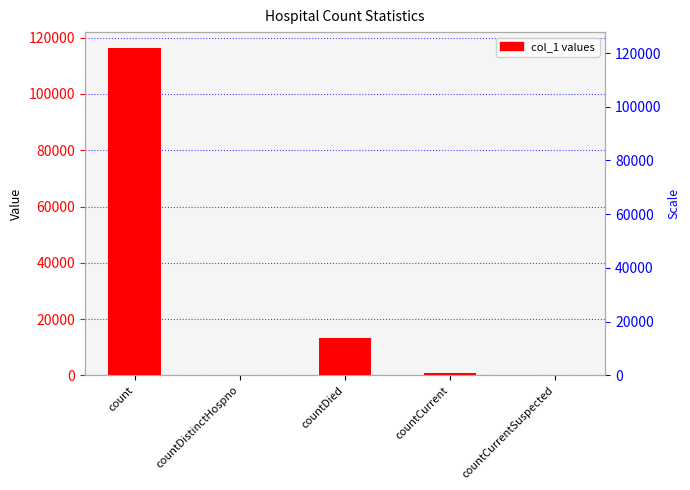

List the labels in order of value, largest first.

count, countDied, countCurrent, countDistinctHospno, countCurrentSuspected